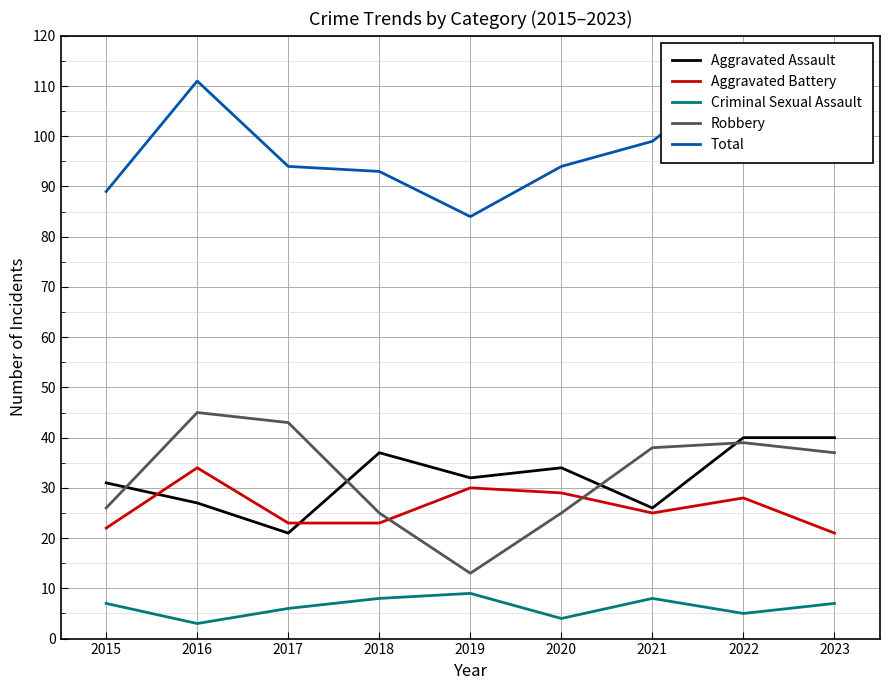

True or false: Aggravated Assault and Total intersect in this chart.

False